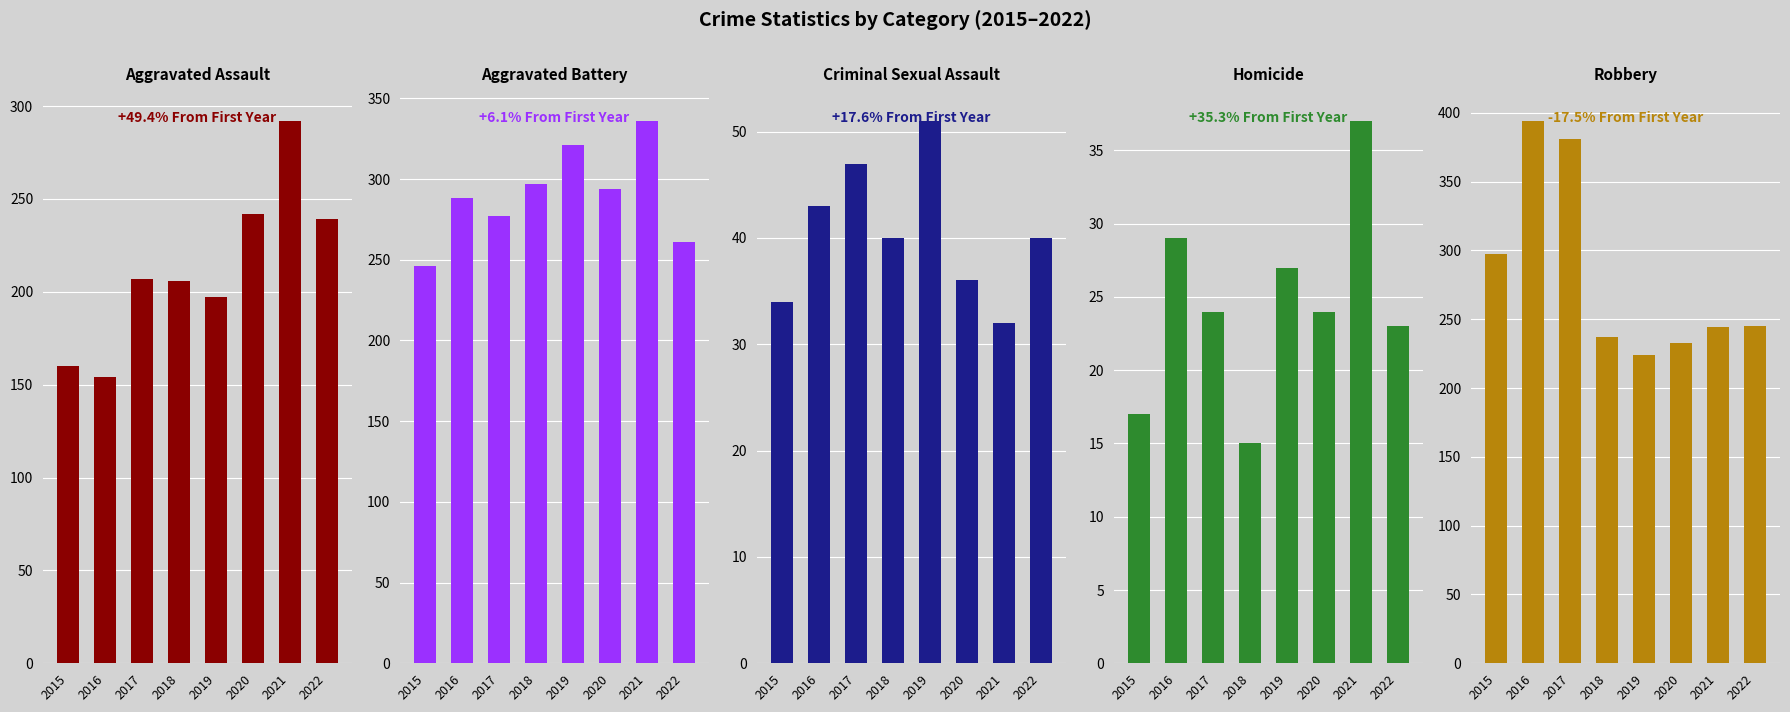

How many values in the Robbery series exceed 245?

3